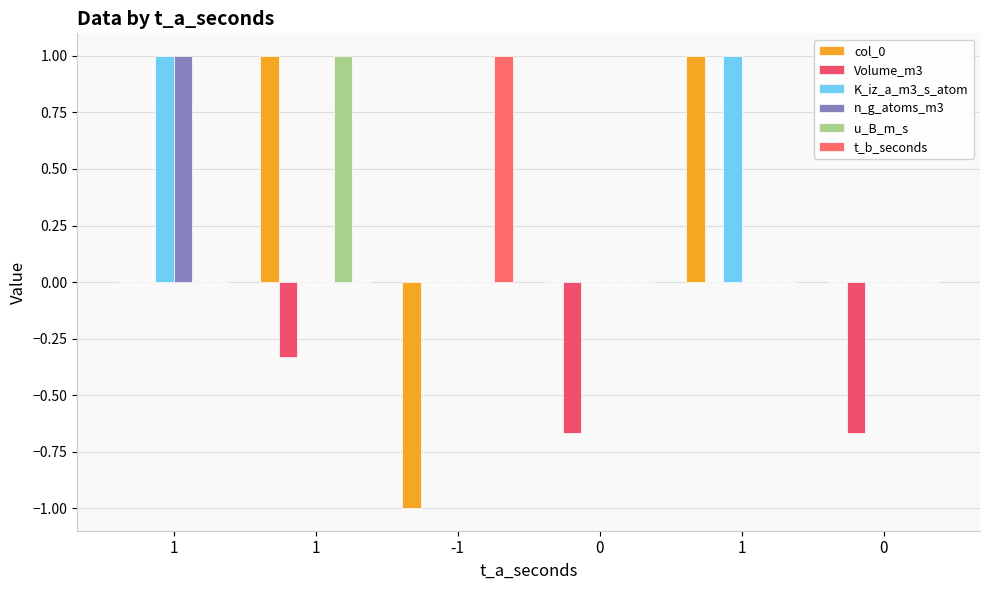

Are the bars grouped side by side (vs. stacked)?

Yes